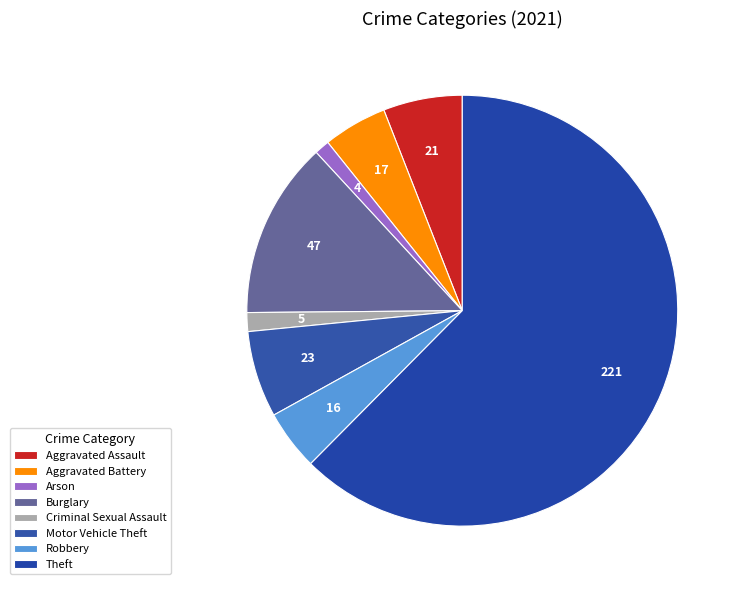

The Arson slice represents 1% of the pie. True or false?

True